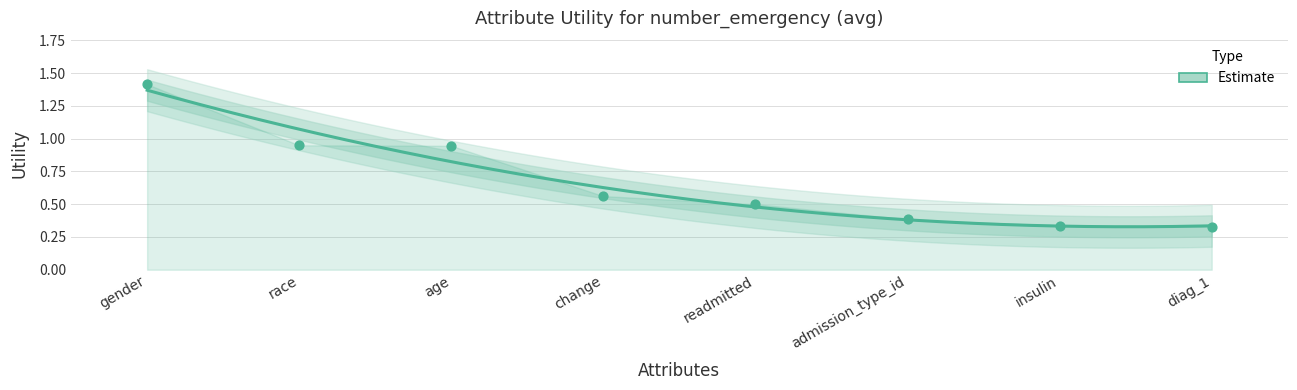

Between diag_1 and age, which is larger?

age